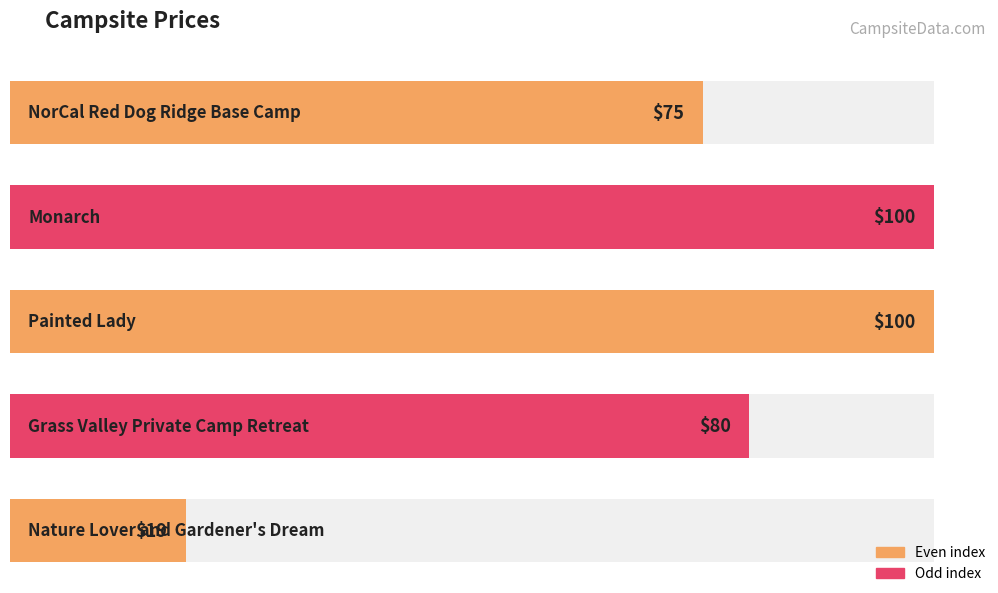

Between Nature Lover and Gardener's Dream and Painted Lady, which is larger?

Painted Lady